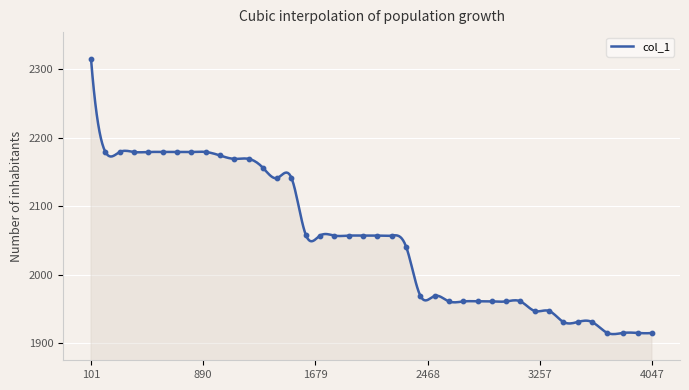

Approximately how many times larger is the value at 2115 compared to 2216?

1.0